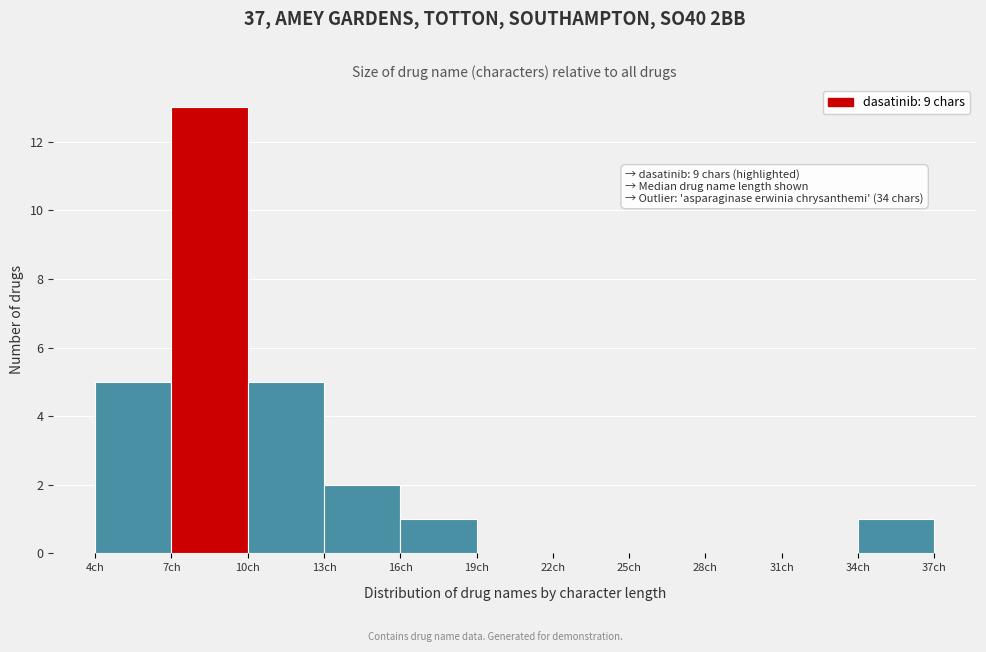

Over which range of the x-axis is the bar tallest?

7 to 10